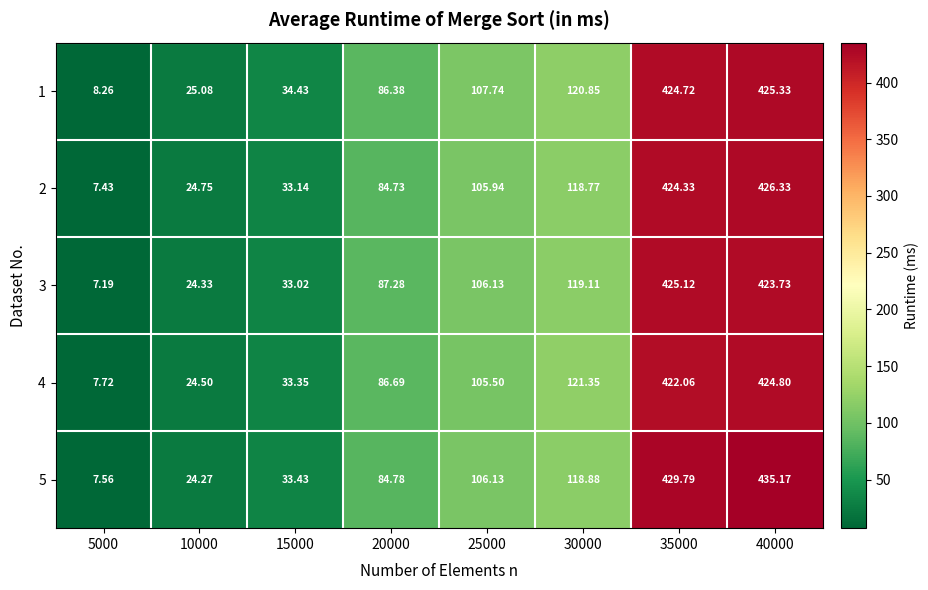

Which series has the widest spread of values?

5